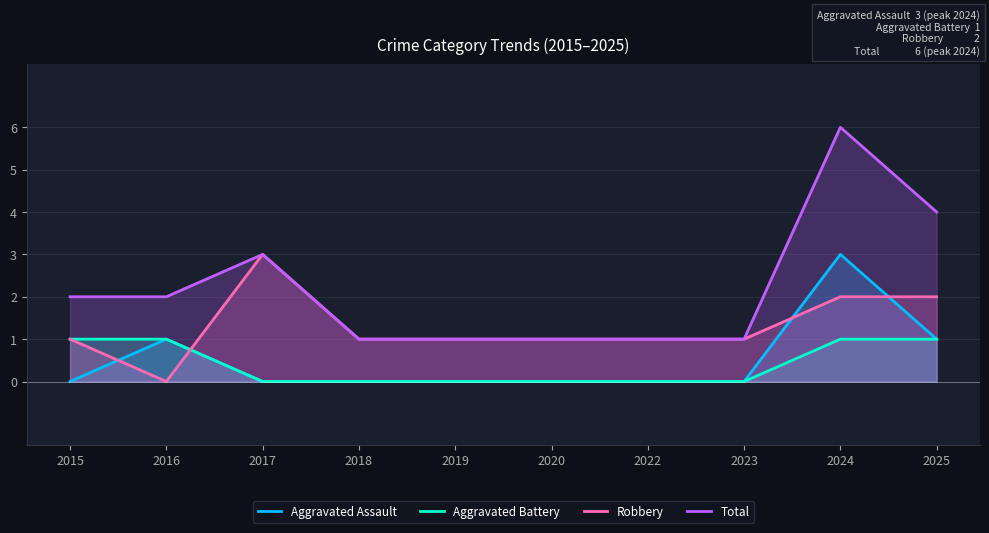

How many values in Aggravated Assault are above zero?

3